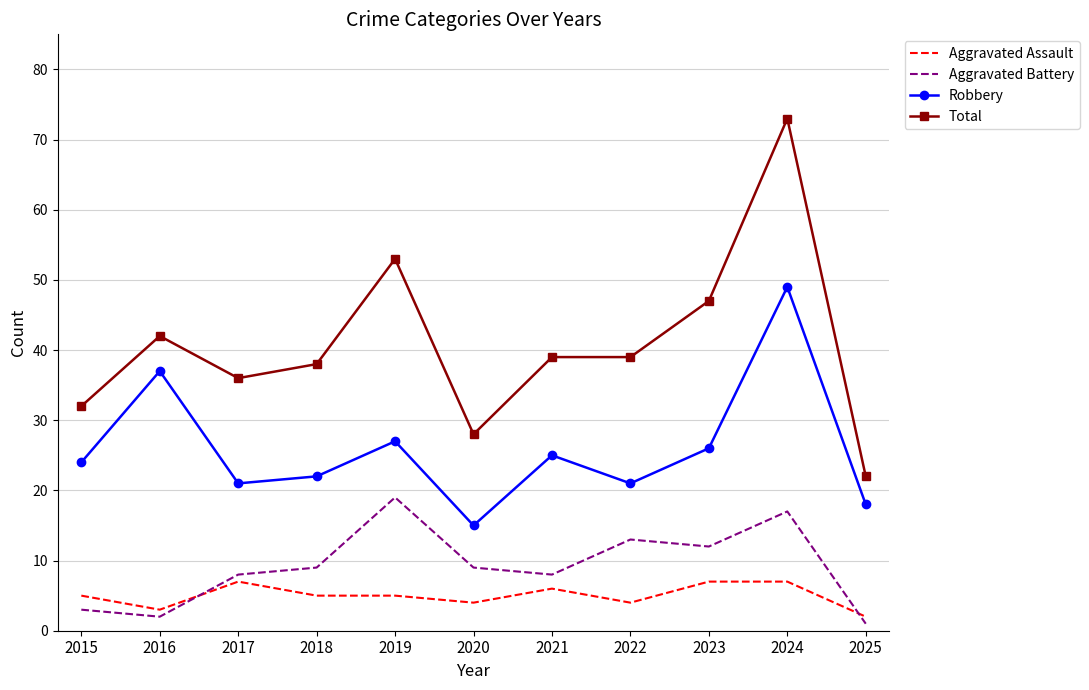

Is the value of Total at 2017 greater than the value of Aggravated Assault at 2024?

Yes